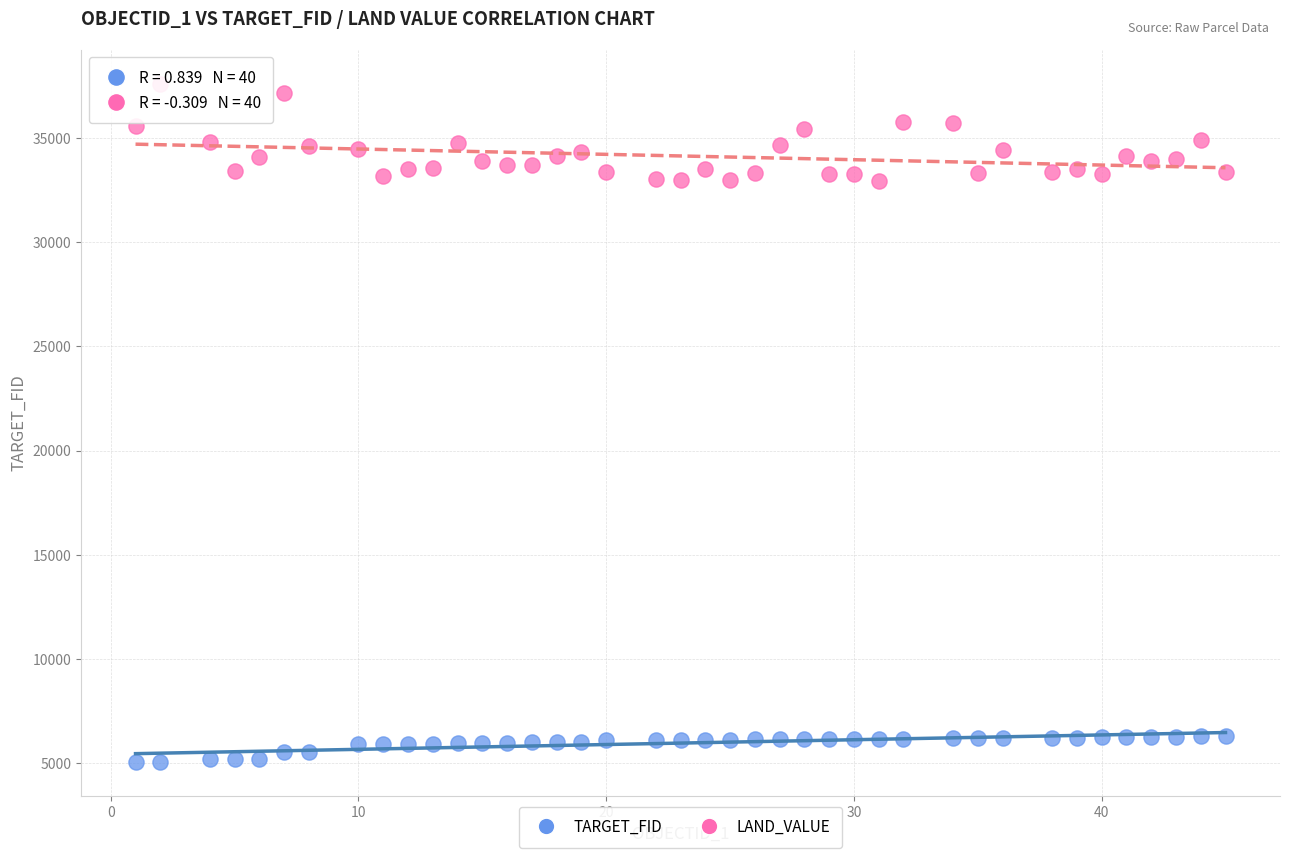

Which series has the widest spread of Y values?

LAND_VALUE